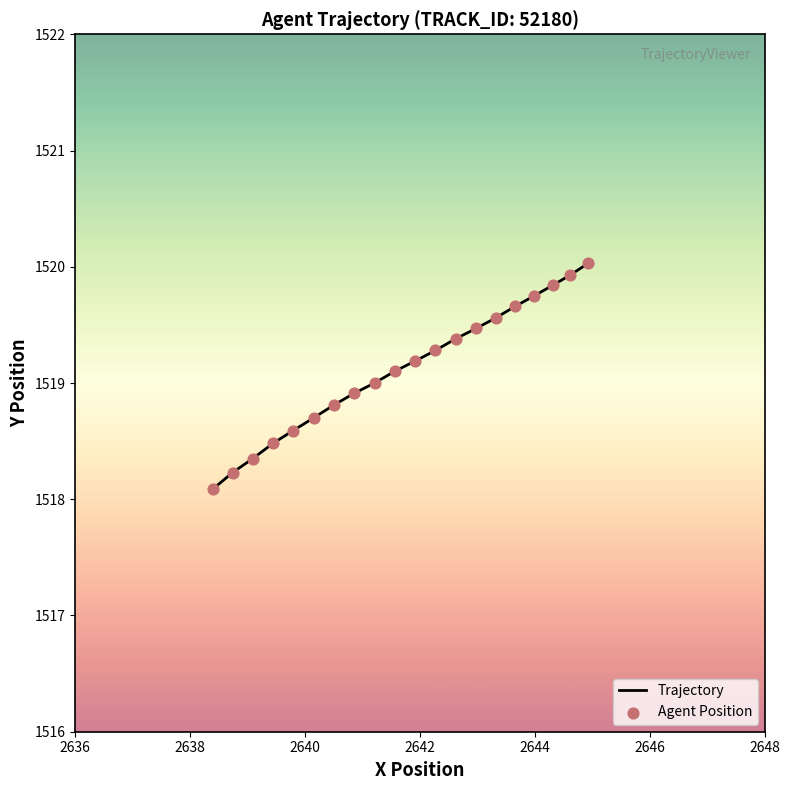

What is the difference between the maximum and minimum values?

1.9